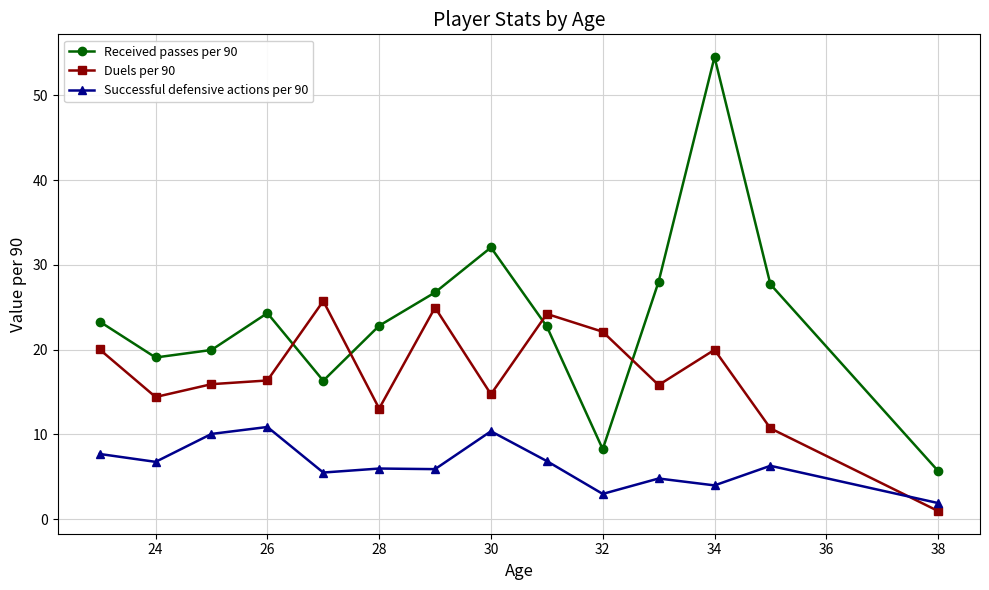

Which series has the widest spread of values?

Received passes per 90